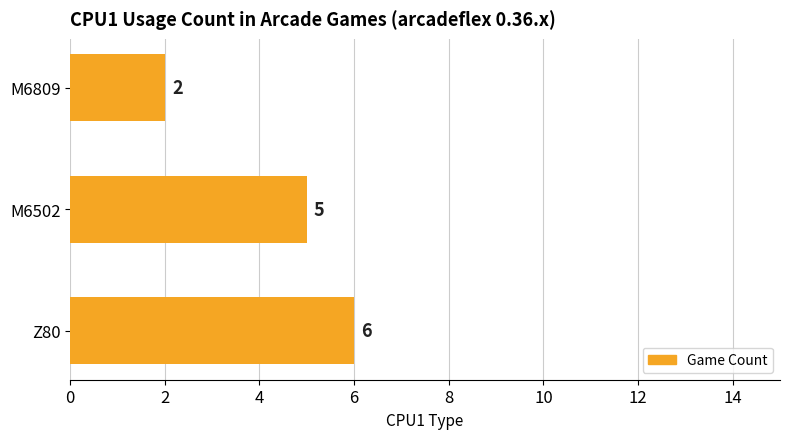

What is the difference between the maximum and minimum values?

4